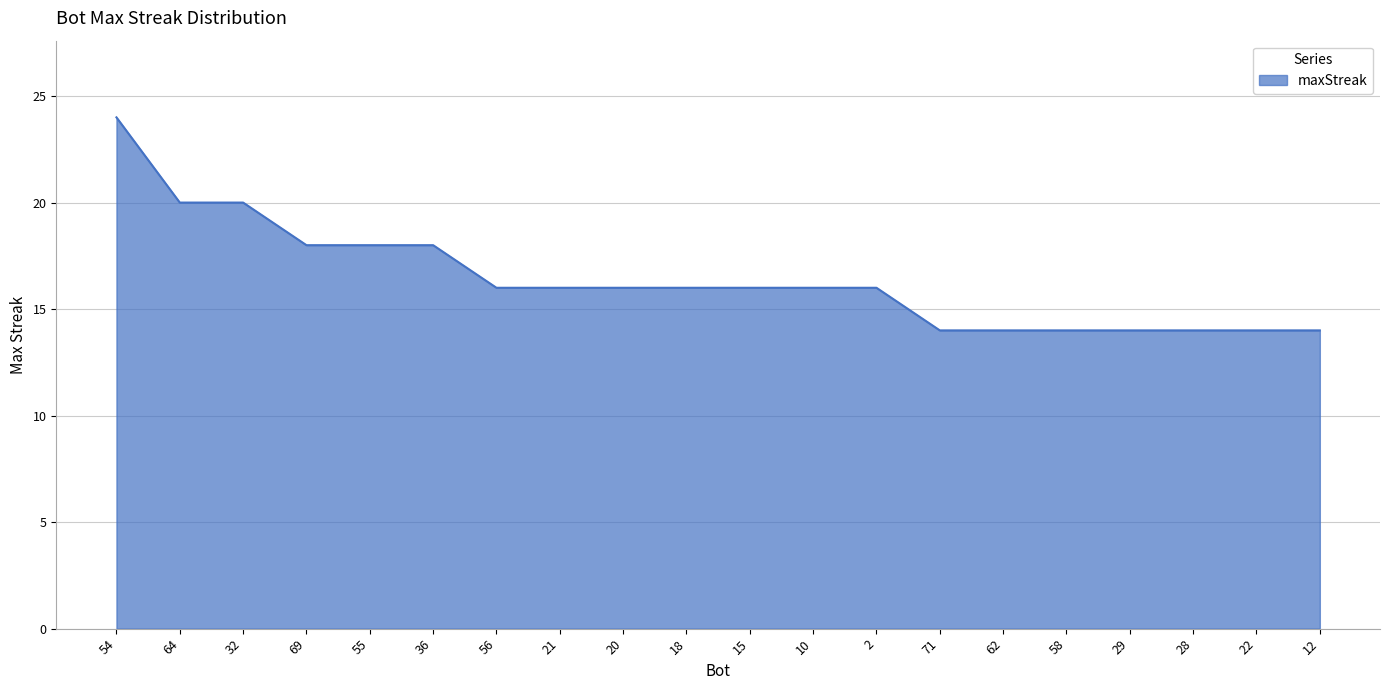

Does the chart display data point markers on the line(s)?

No